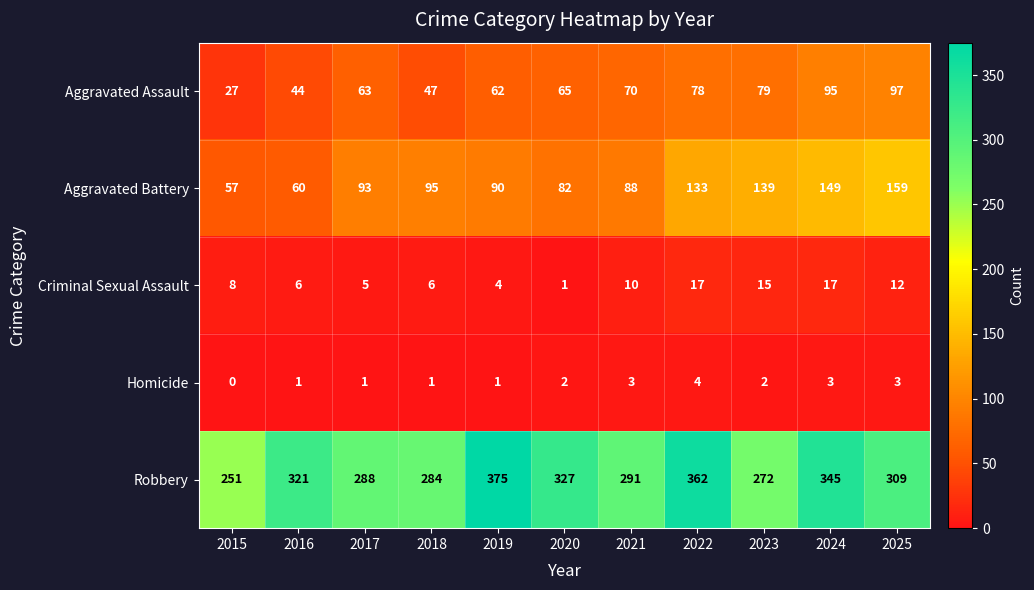

Which label corresponds to the largest value in the chart?

2019